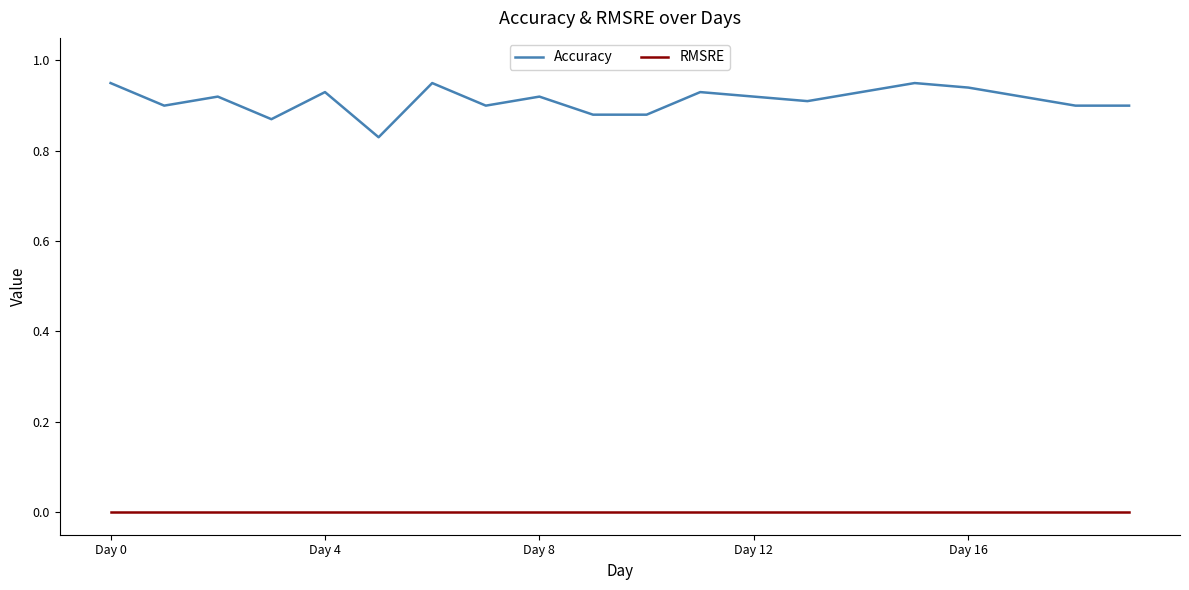

Which series has the largest total across all categories?

Accuracy